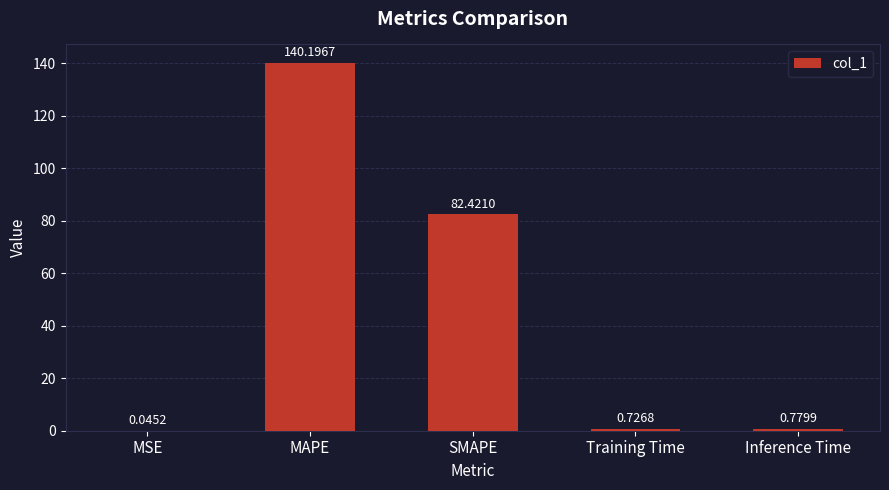

Where is the data nearest to the value 70?

SMAPE